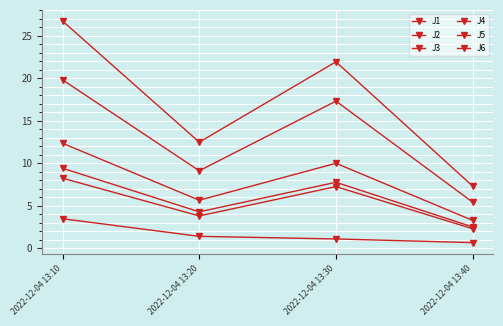

List the series in order of their peak value, lowest first.

J3, J2, J6, J1, J5, J4